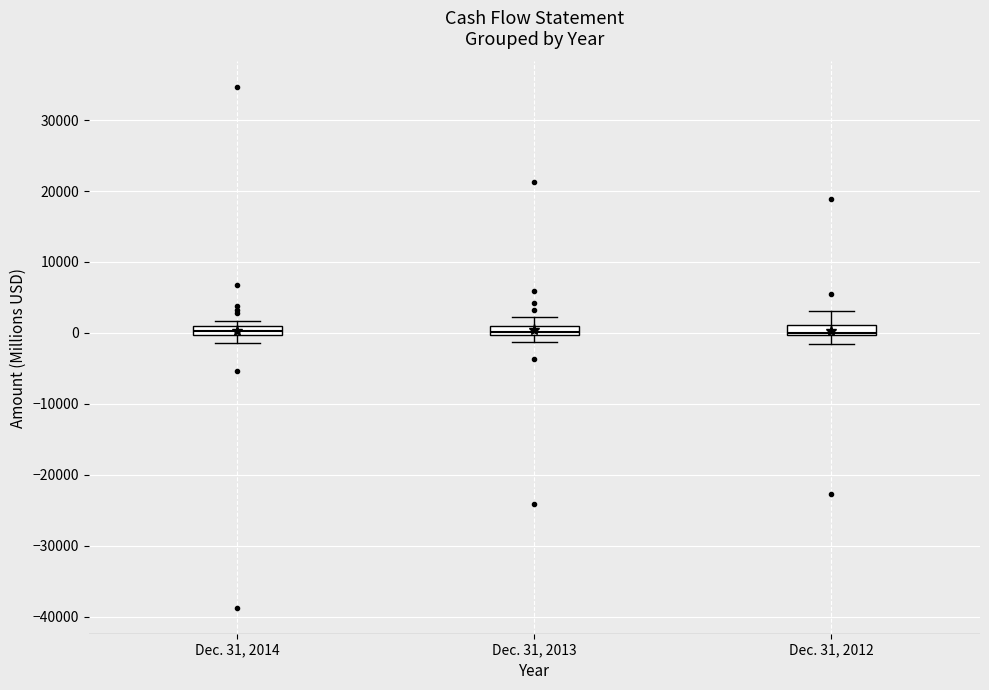

Where is the lower edge of the box for Dec. 31, 2014 on the y-axis? The values are not printed on the chart, so give them approximately, as read against the axis.

0